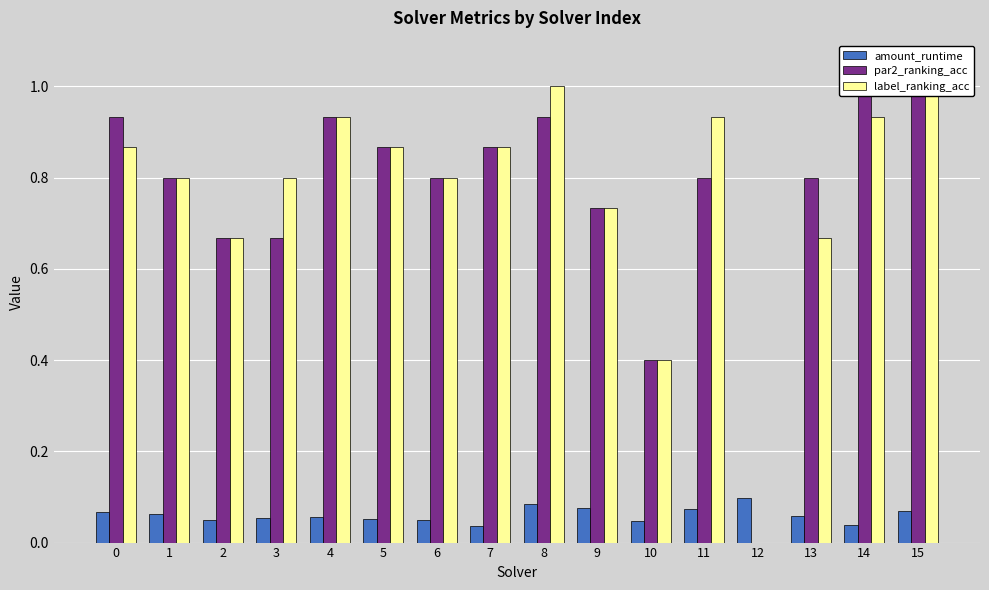

Reading left to right, list all the values displayed in this chart.

amount_runtime: 0=0.1	1=0.1	2=0.0	3=0.1	4=0.1	5=0.1	6=0.1	7=0.0	8=0.1	9=0.1	10=0.0	11=0.1	12=0.1	13=0.1	14=0.0	15=0.1
par2_ranking_acc: 0=0.9	1=0.8	2=0.7	3=0.7	4=0.9	5=0.9	6=0.8	7=0.9	8=0.9	9=0.7	10=0.4	11=0.8	12=0.0	13=0.8	14=1.0	15=1.0
label_ranking_acc: 0=0.9	1=0.8	2=0.7	3=0.8	4=0.9	5=0.9	6=0.8	7=0.9	8=1.0	9=0.7	10=0.4	11=0.9	12=0.0	13=0.7	14=0.9	15=1.0